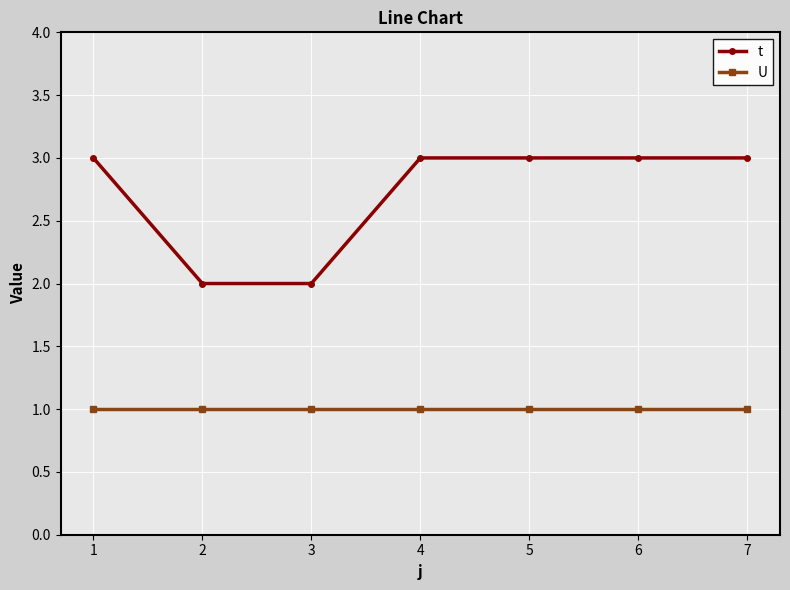

At 6, list the series in order from largest to smallest.

t, U